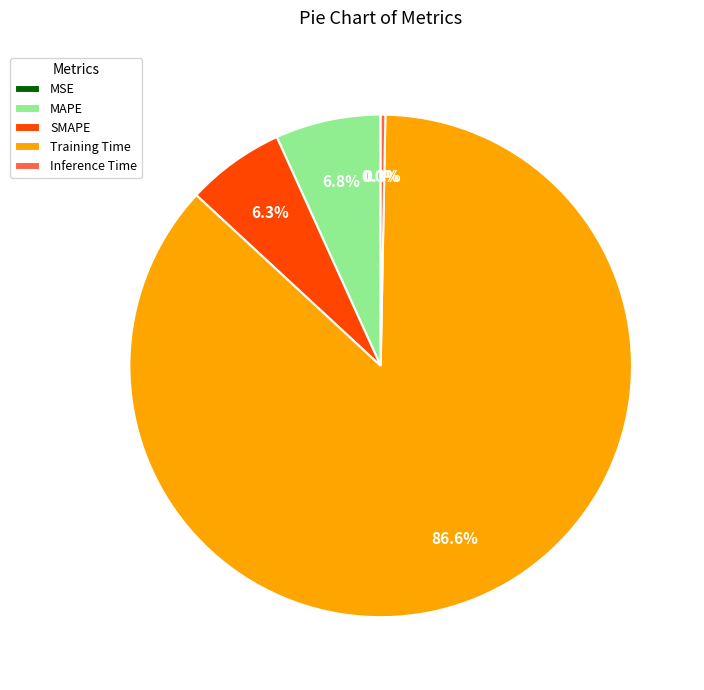

Is it true that Inference Time is 0% of the pie?

True